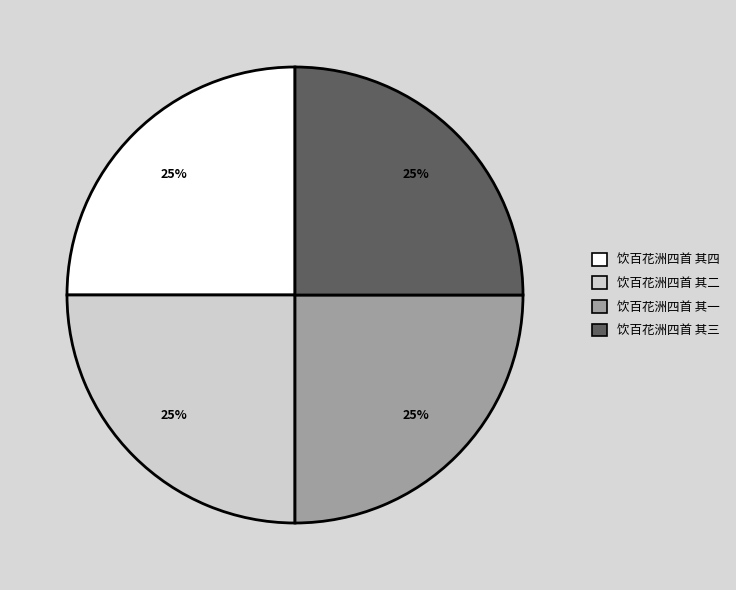

To the nearest percent, what is the combined percentage of 饮百花洲四首 其四 and 饮百花洲四首 其二?

50%